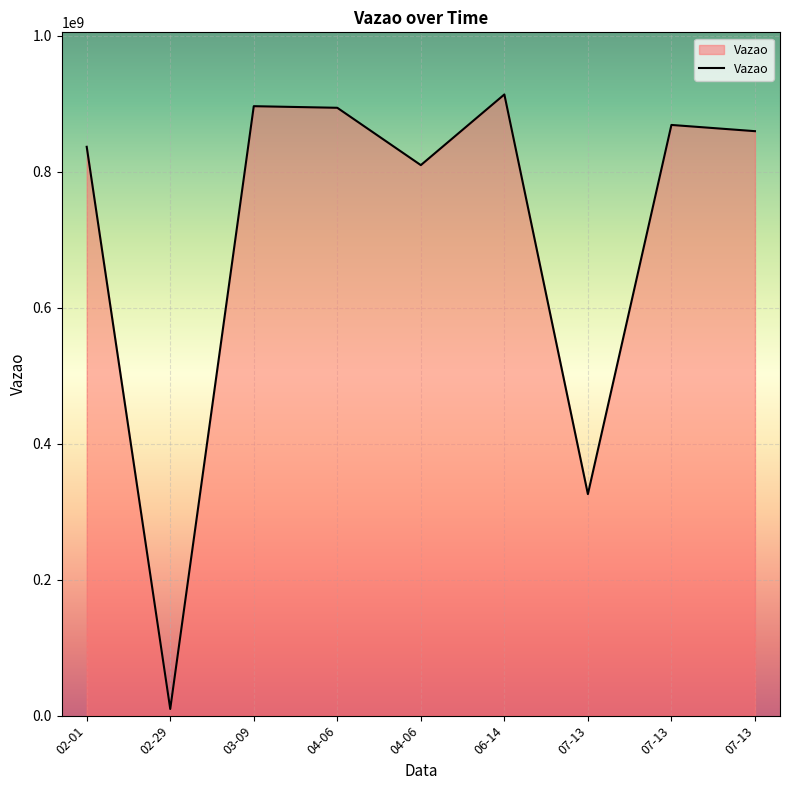

Does the chart display data point markers on the line(s)?

No